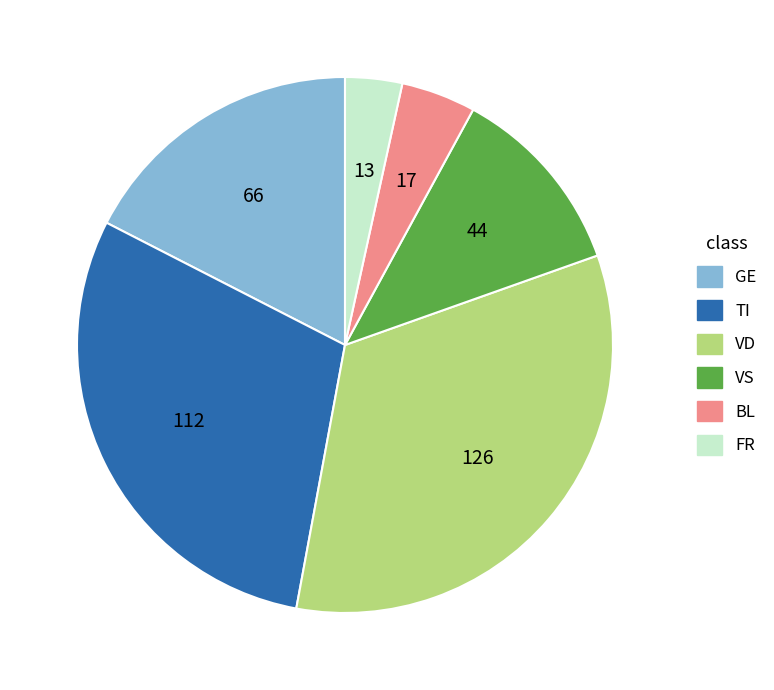

How many segments does this pie chart have?

6